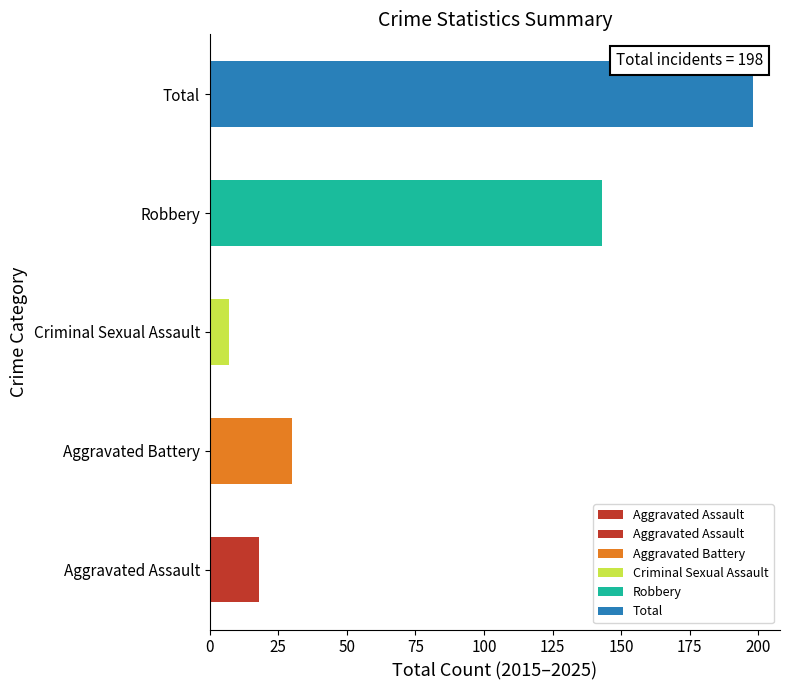

How many data points does each series have?

5